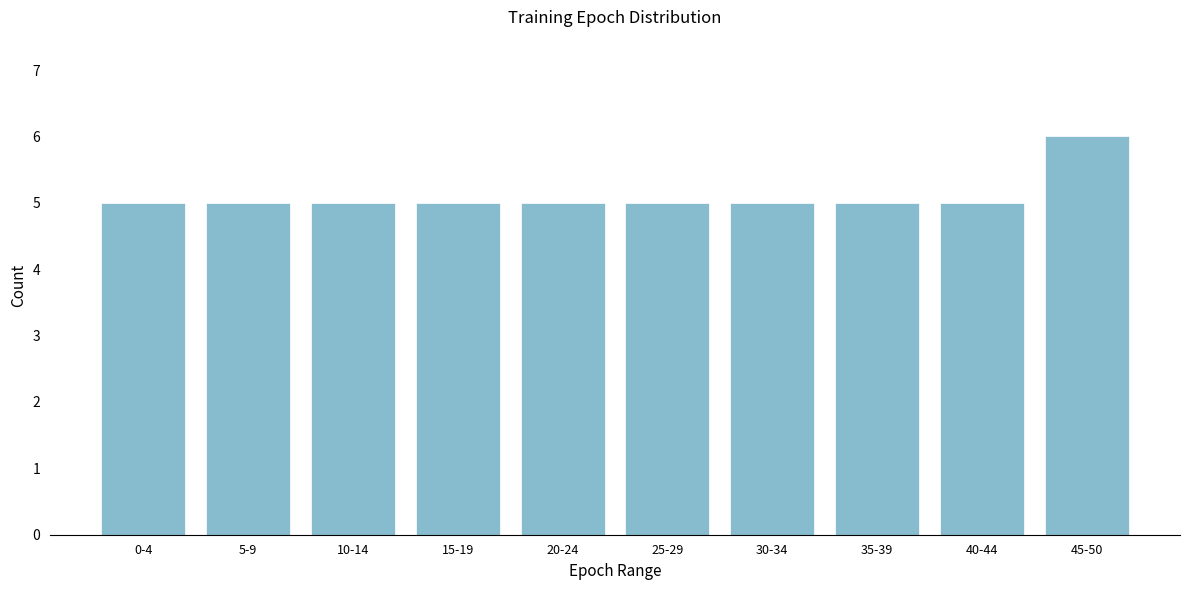

Reading right to left, what are all the values shown in this chart?

6	5	5	5	5	5	5	5	5	5